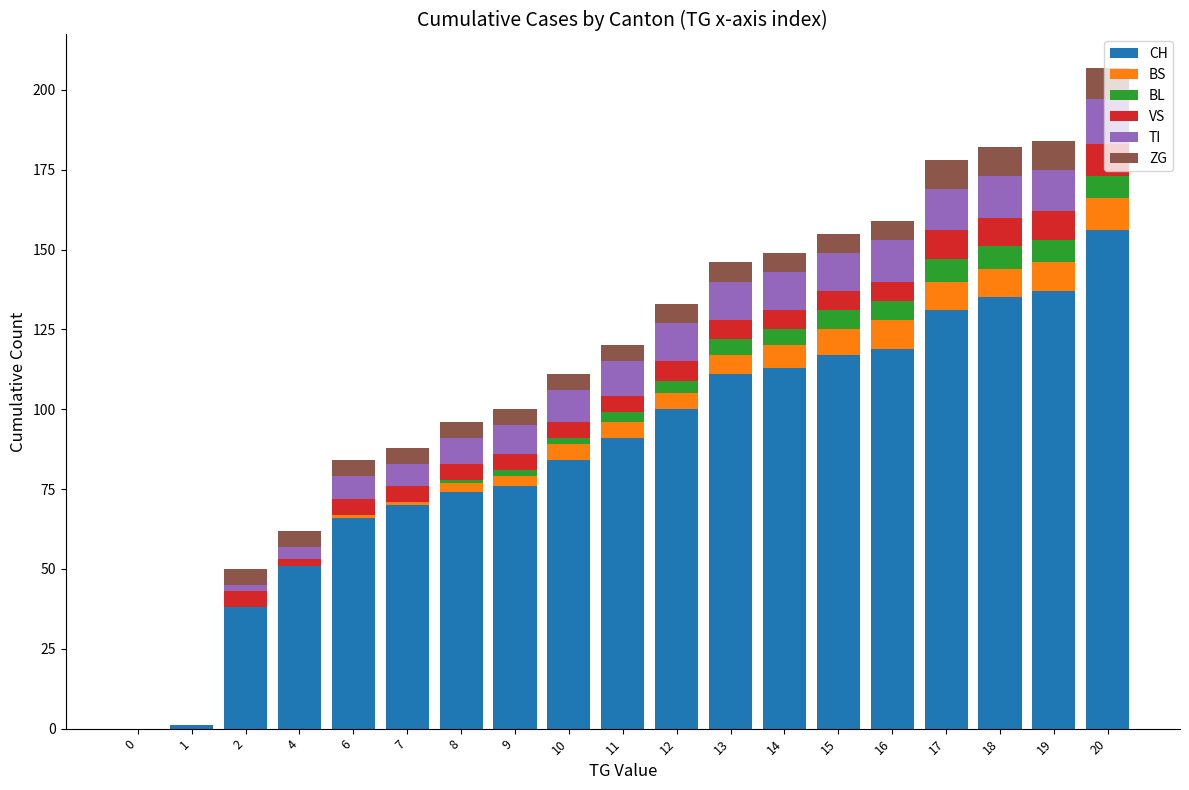

What is the total value across all series at 14?

149